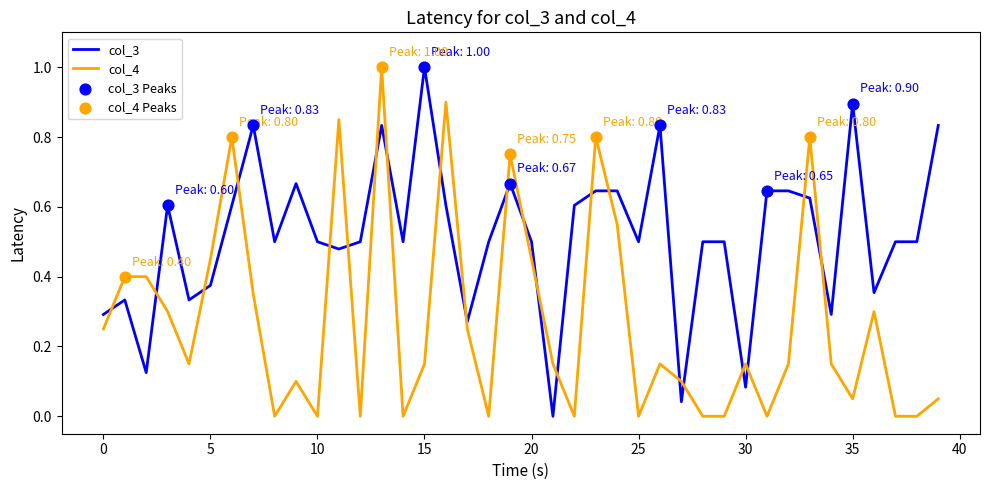

After their last crossing, which series has the higher values: col_3 or col_4?

col_3